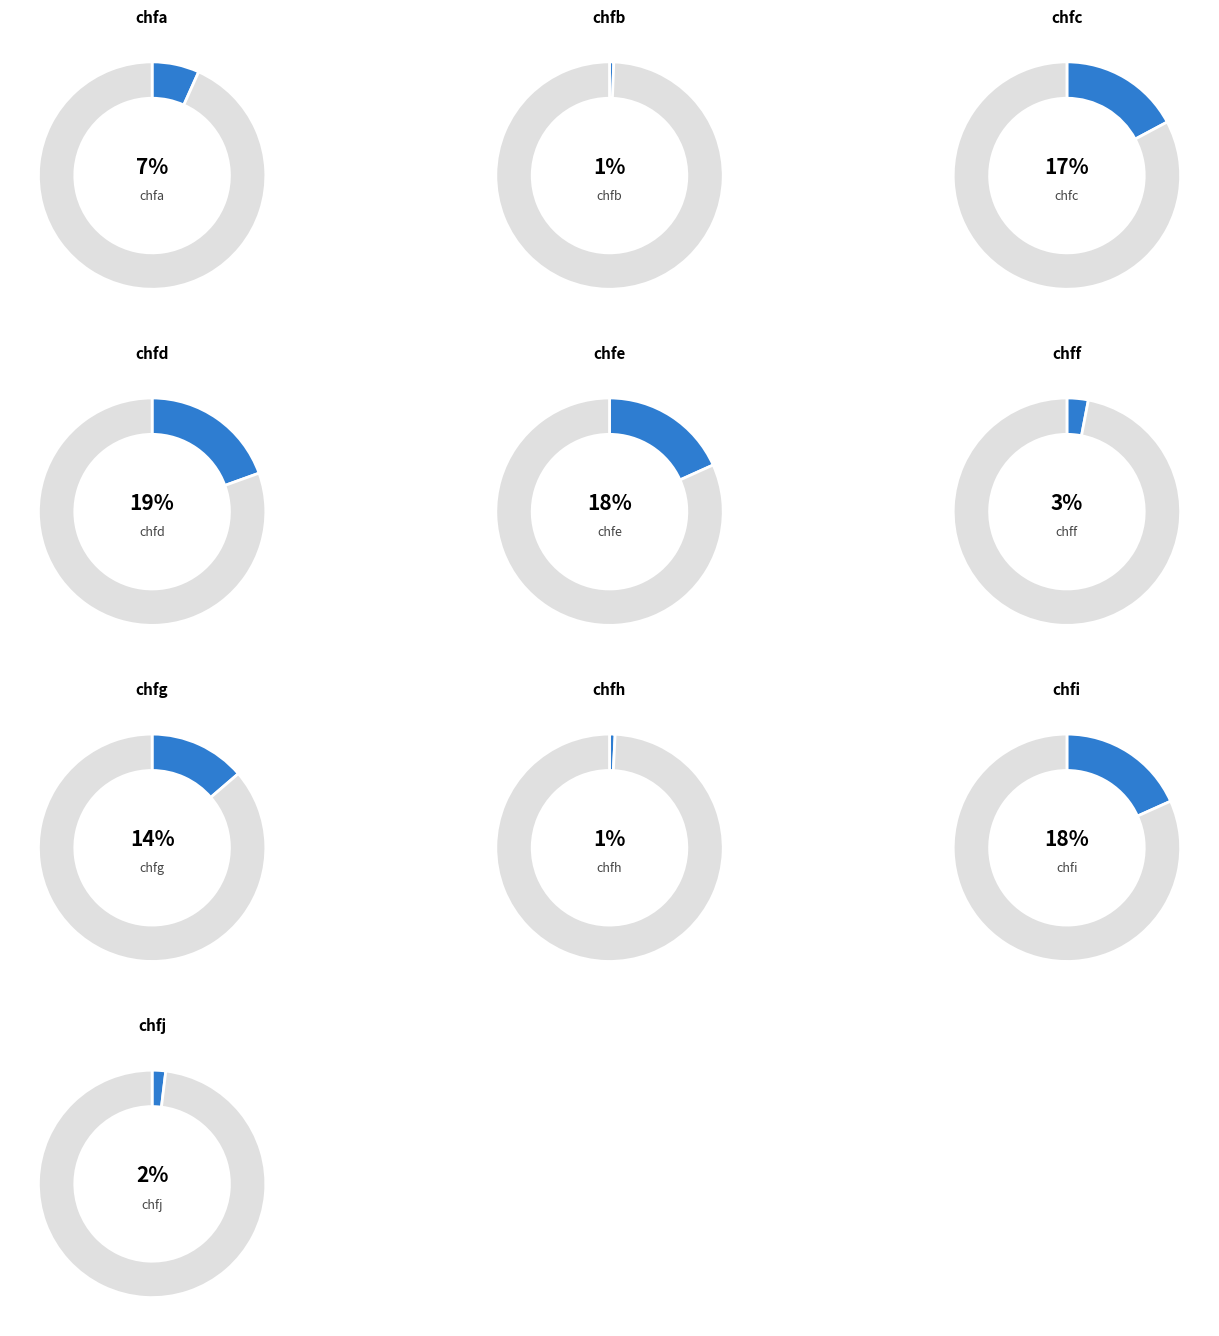

Between chfg and chfe, which is larger?

chfe